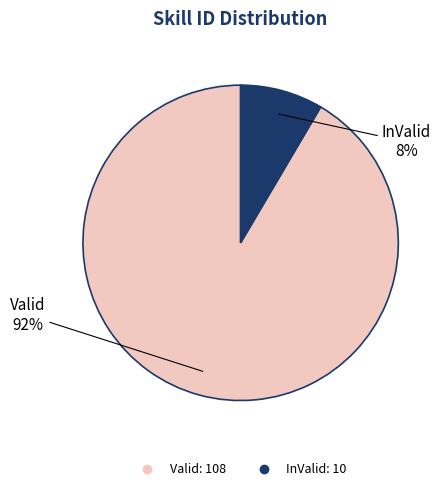

To the nearest percent, what is the average slice percentage?

50%